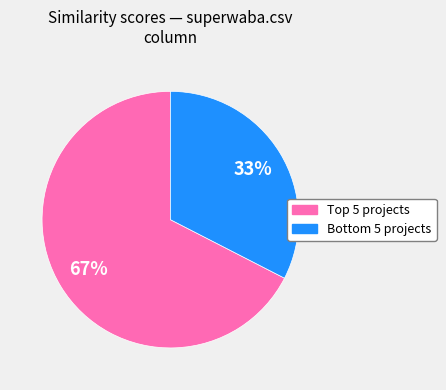

Which slice is the smallest?

Bottom 5 projects